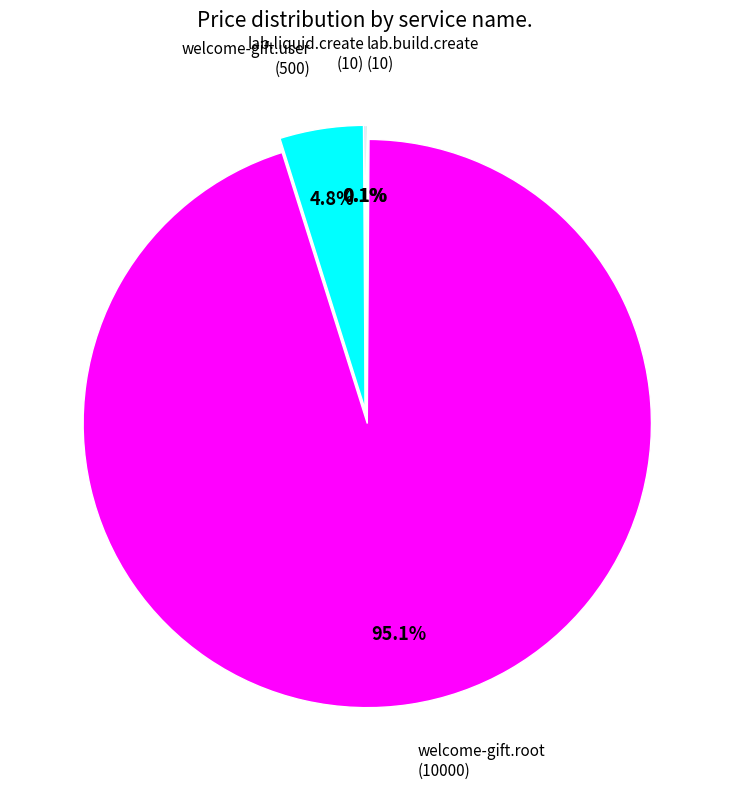

To the nearest percent, what is the difference between the largest and smallest slice percentages?

95%